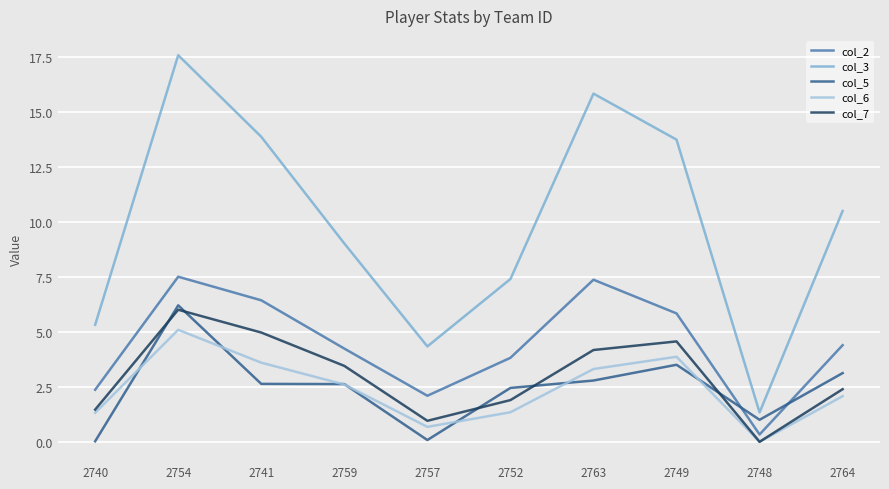

What is the average value of the col_5 series?

2.4